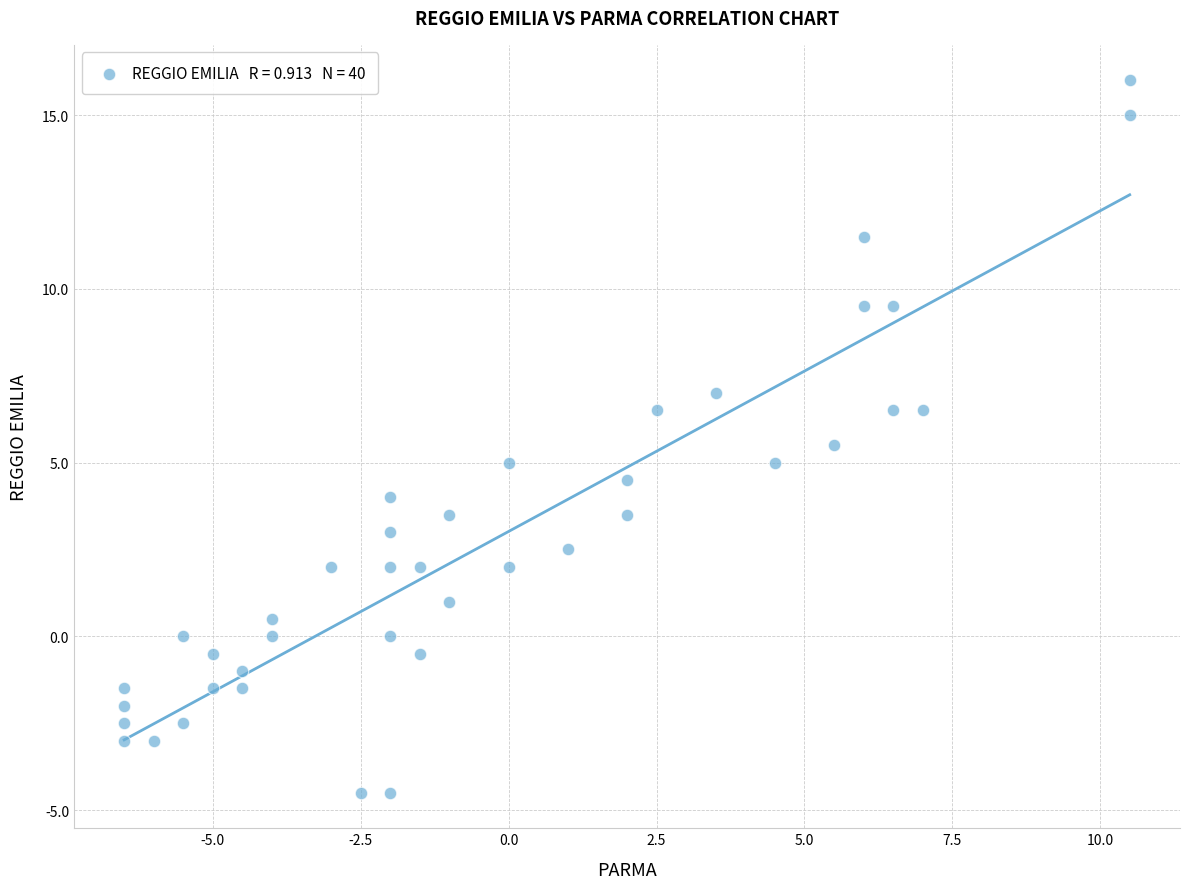

What is the range of Y values (max minus min)?

20.5